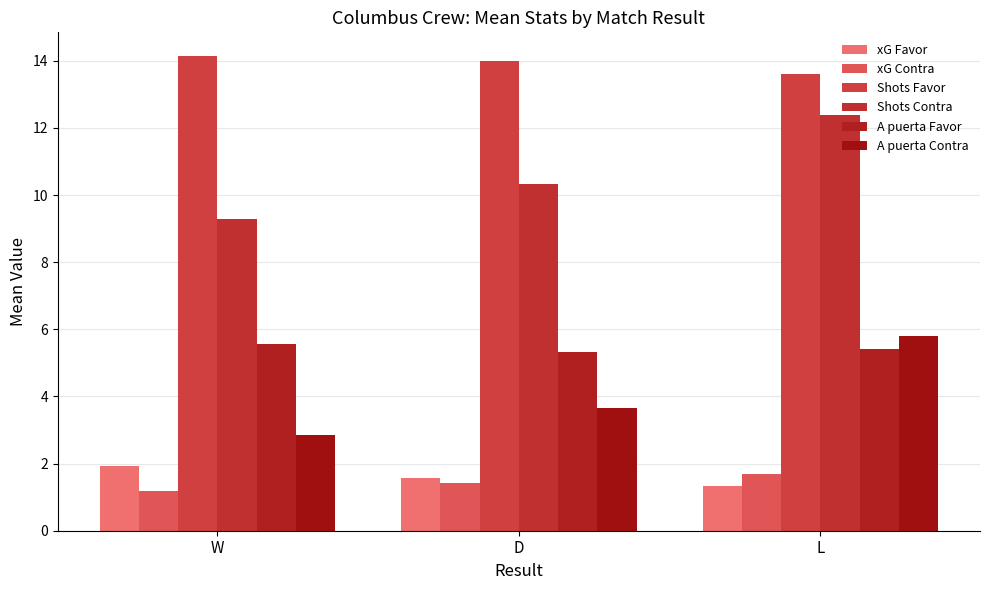

What is the difference between the highest and lowest values at L?

12.3